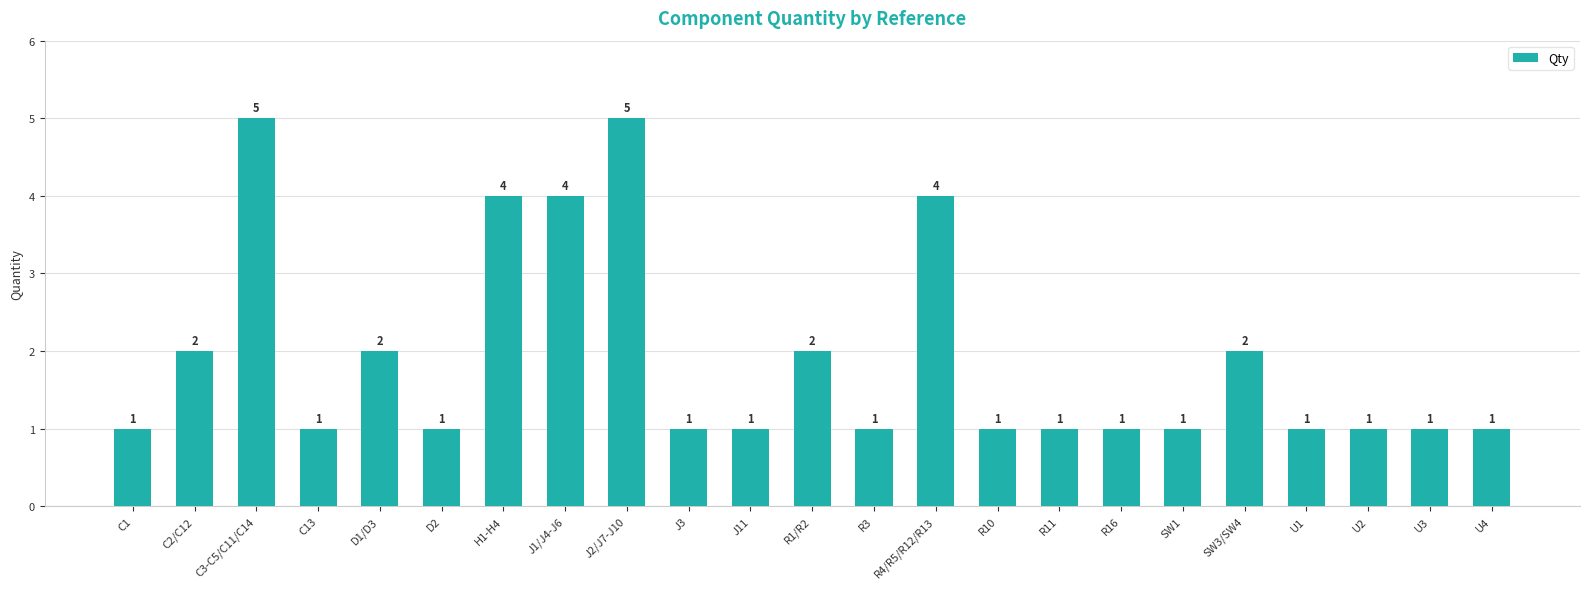

True or false: the data shows 2 at U1.

False